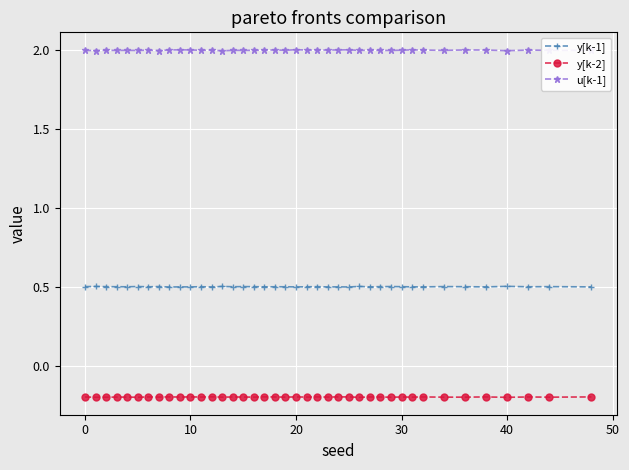

True or false: y[k-2] and y[k-1] intersect in this chart.

False